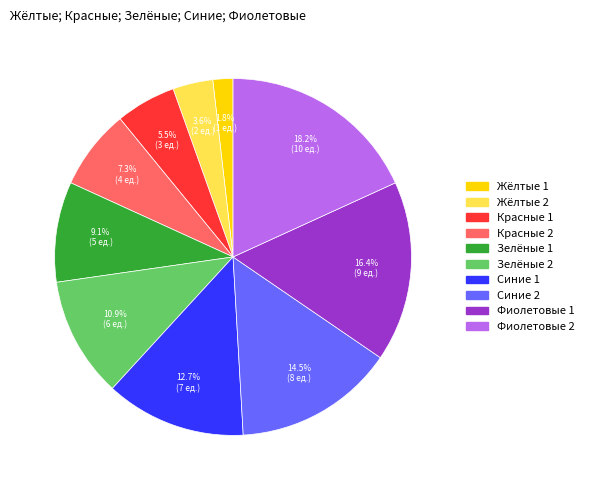

Which category has the smallest portion of the pie?

Жёлтые 1